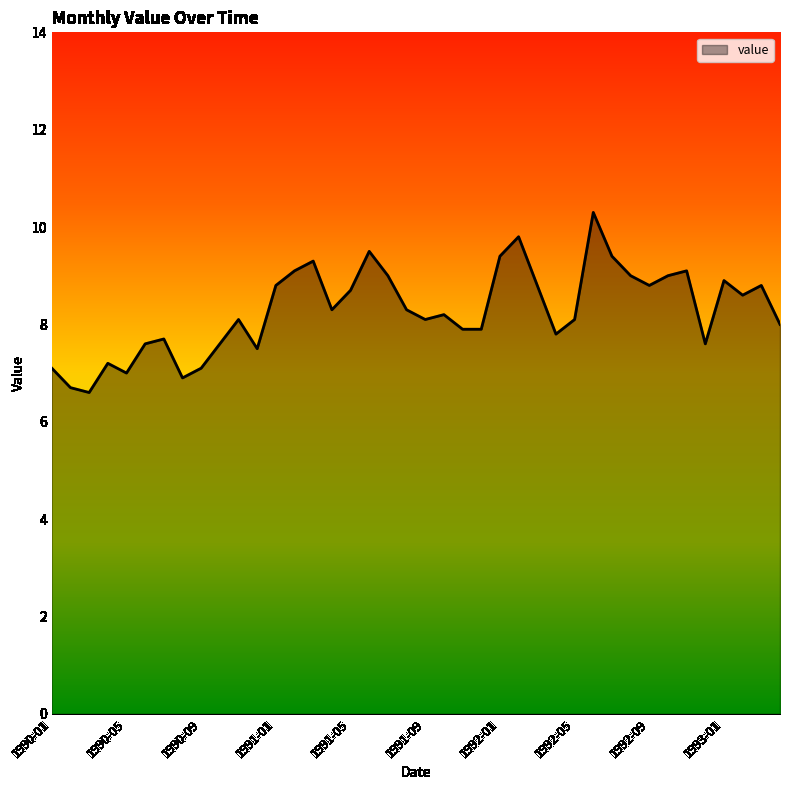

What is the smallest value displayed?

6.6